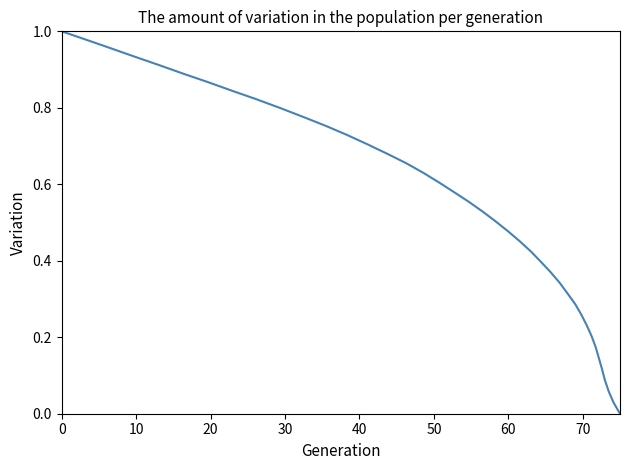

True or false: the data has more than 1 interior local peaks.

False